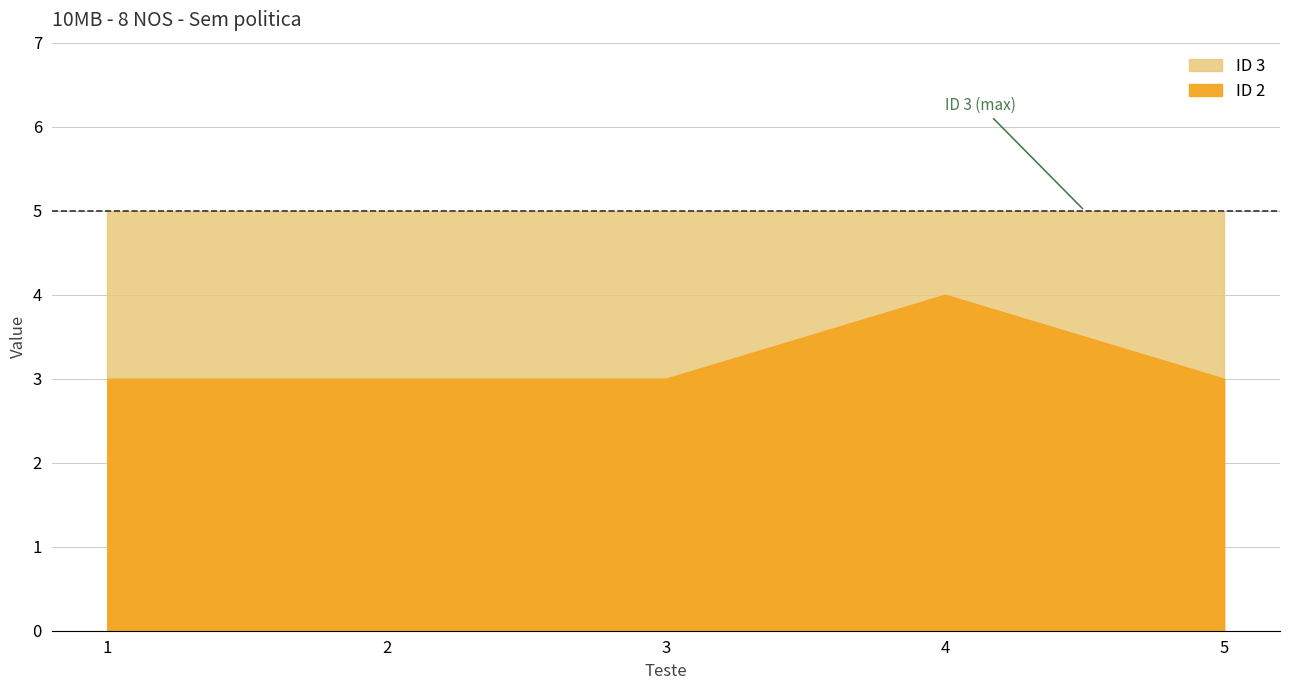

True or false: ID 3 and ID 2 intersect in this chart.

False